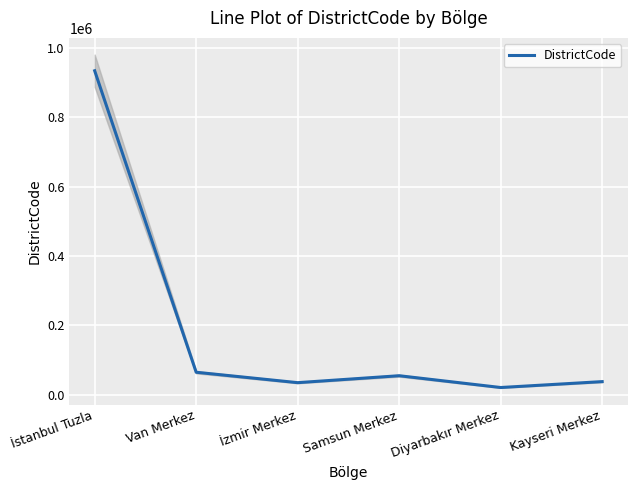

How many lines are shown in the chart?

1